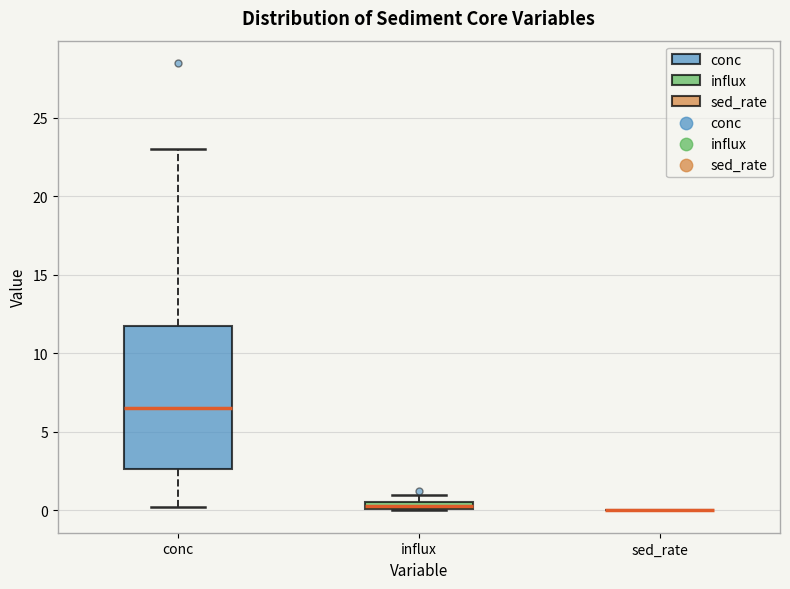

Where is the upper edge of the box for influx on the y-axis? The values are not printed on the chart, so give them approximately, as read against the axis.

0.5